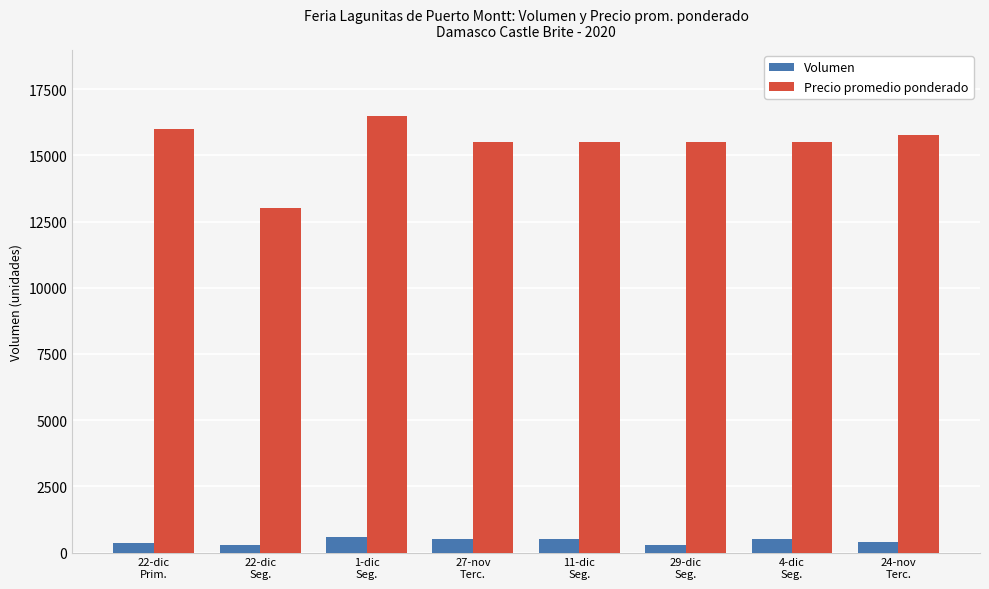

What is the sum of all Precio promedio ponderado values?

123250